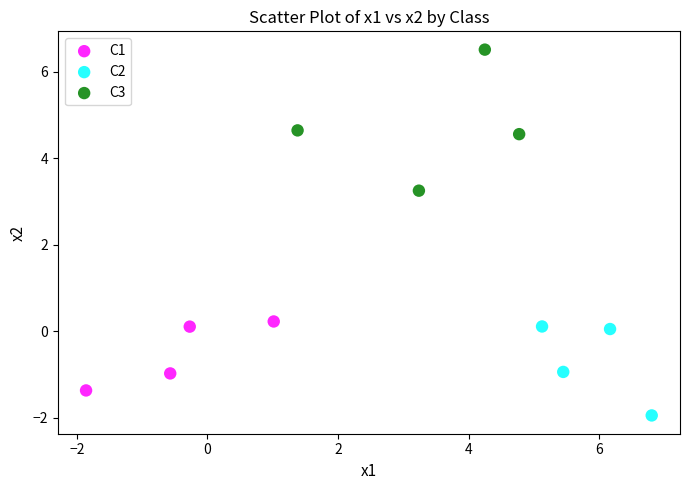

Which series reaches the maximum Y coordinate?

C3